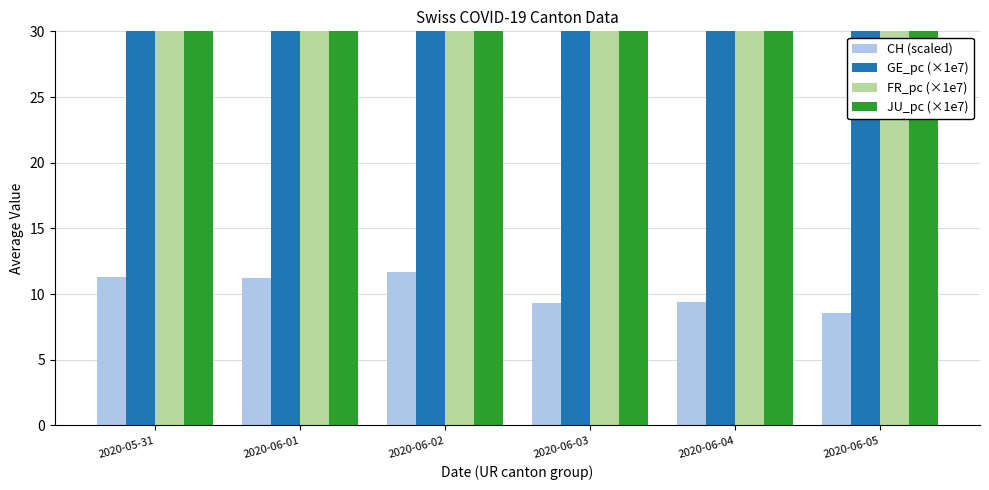

Is it true that GE_pc (×1e7) equals 62.8 at 2020-06-02?

True